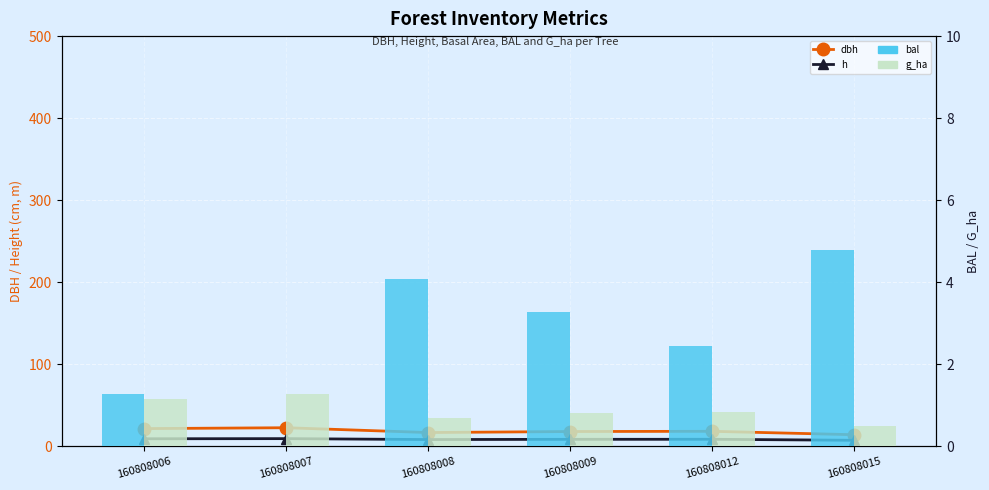

Is the value of g_ha at 160808007 greater than the value of h at 160808007?

No